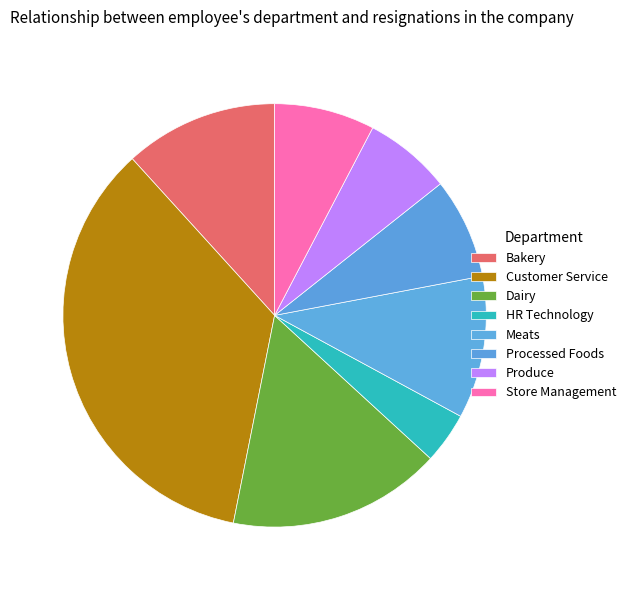

How many segments does this pie chart have?

8